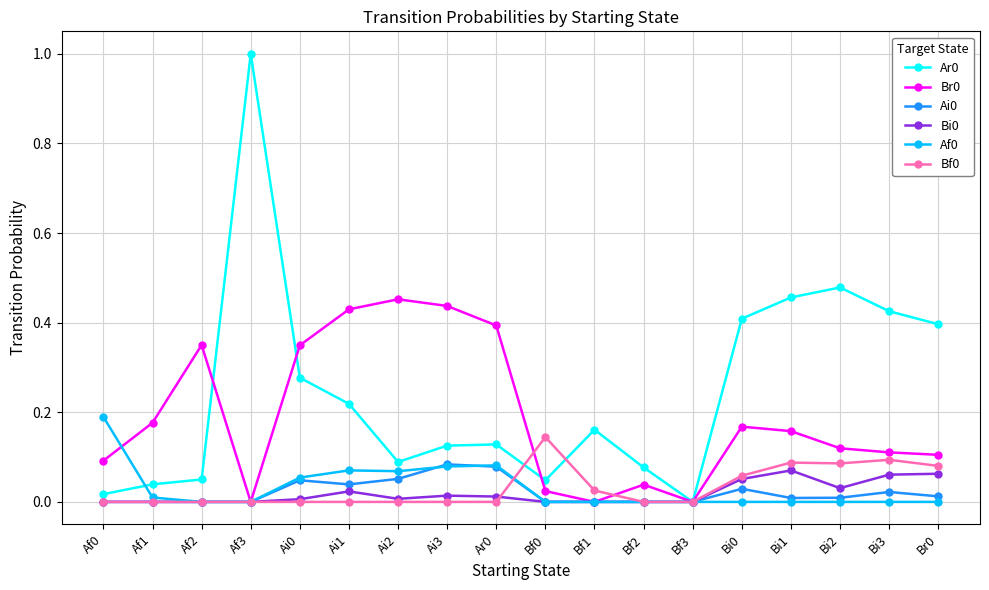

True or false: Ar0 has more than 0 interior local peaks.

True